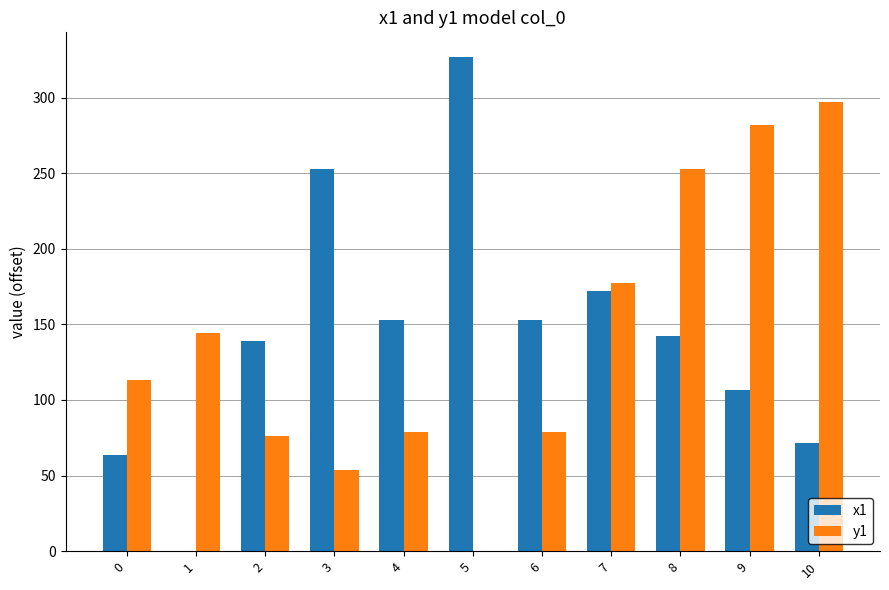

Is the value of y1 at 6 greater than the value of x1 at 9?

No